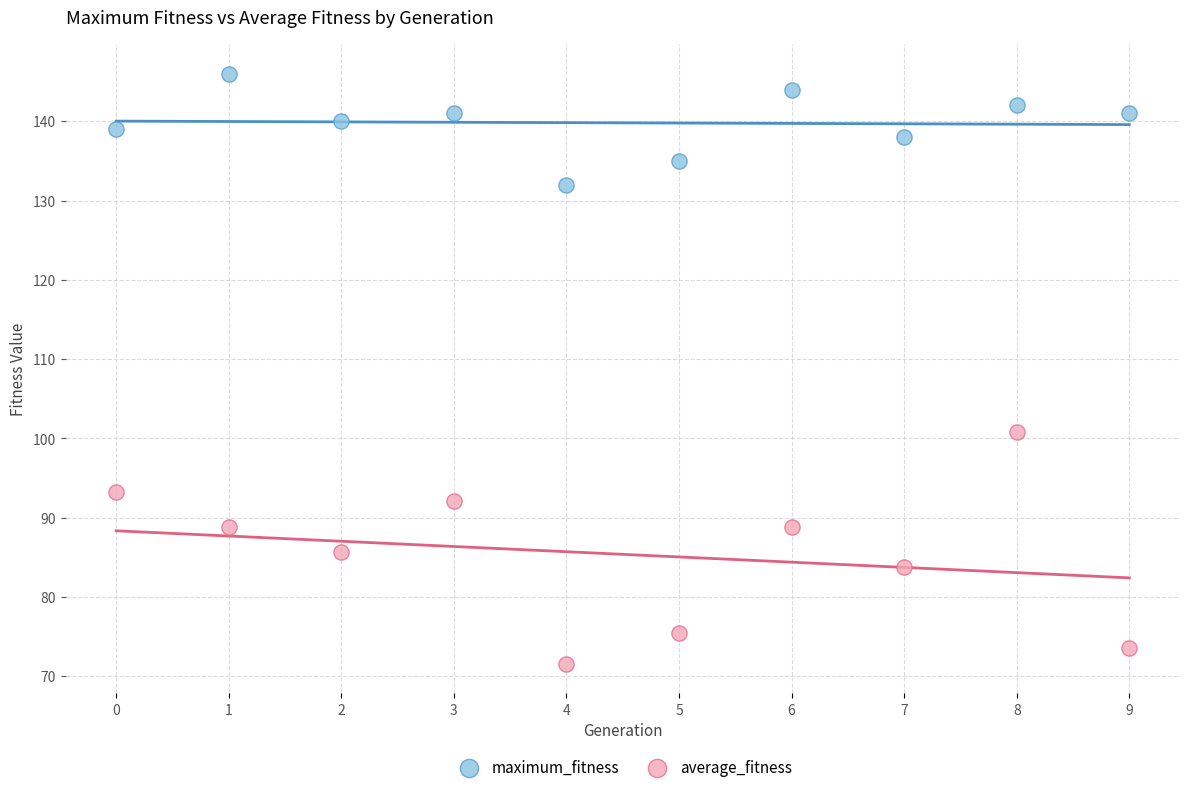

Which series has the largest Y range (max minus min)?

average_fitness